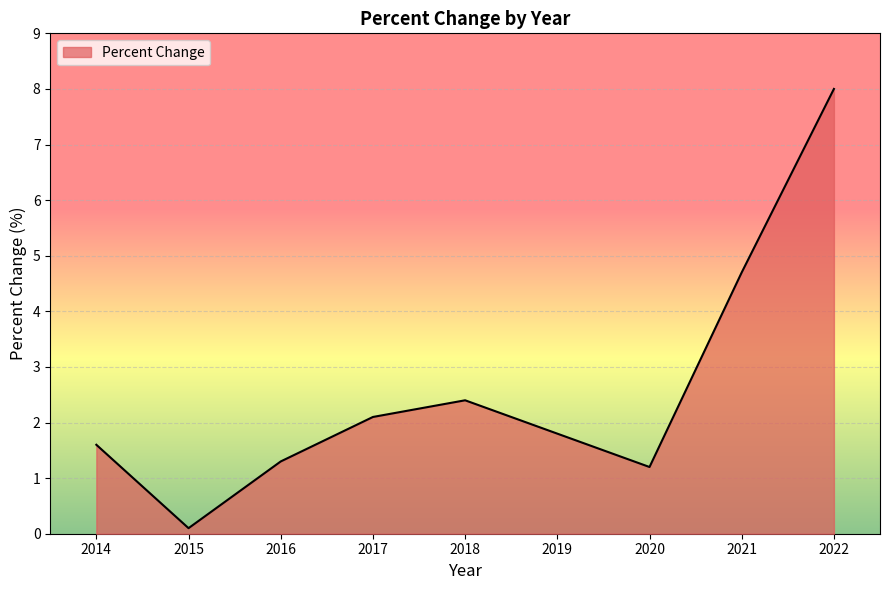

Reading left to right, what are all the values shown in this chart?

2014=1.6	2015=0.1	2016=1.3	2017=2.1	2018=2.4	2019=1.8	2020=1.2	2021=4.7	2022=8.0